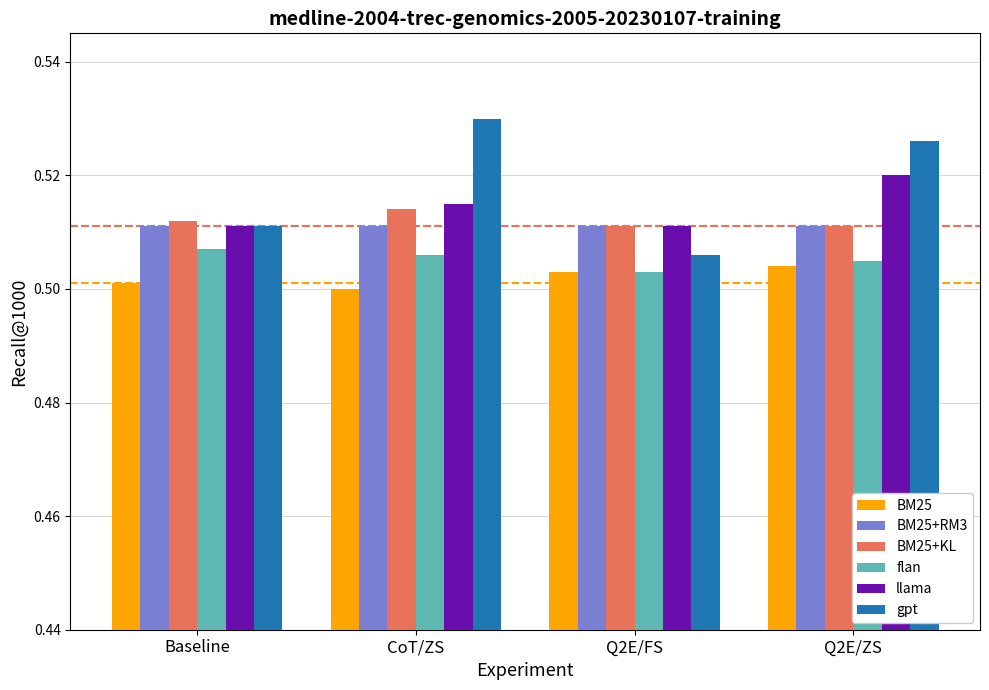

What are all the series names shown in the legend?

BM25, BM25+RM3, BM25+KL, flan, llama, gpt